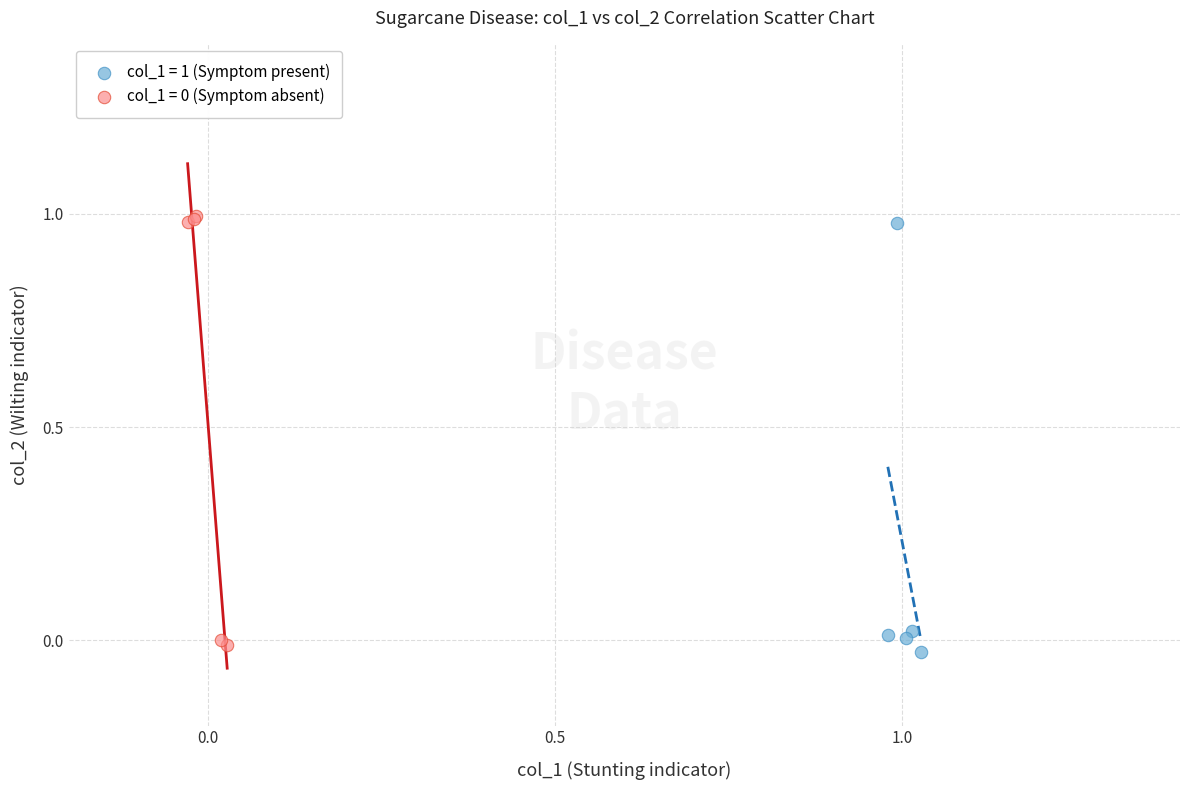

Which series contains the lowest Y value?

col_1 = 1 (Symptom present)